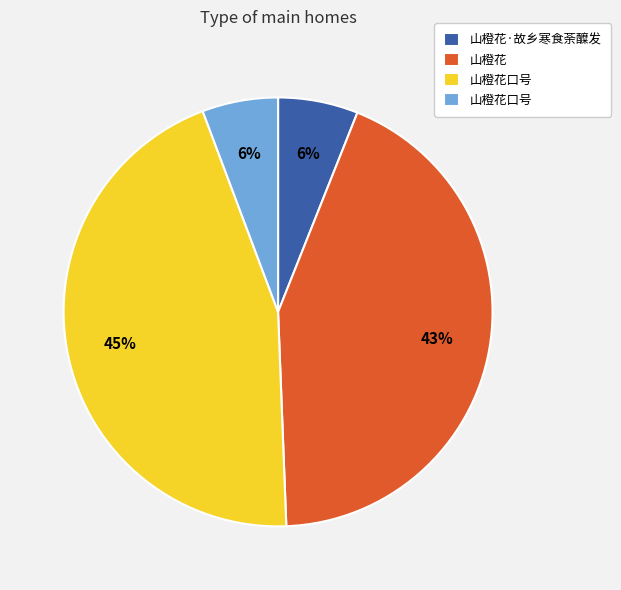

Does any single category account for the majority?

No